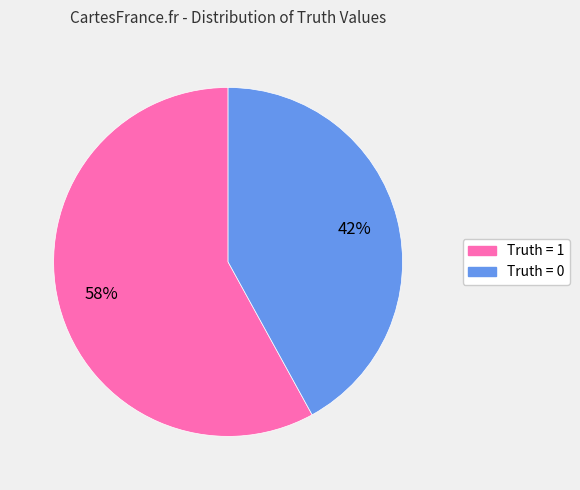

How many slices are in this pie chart?

2